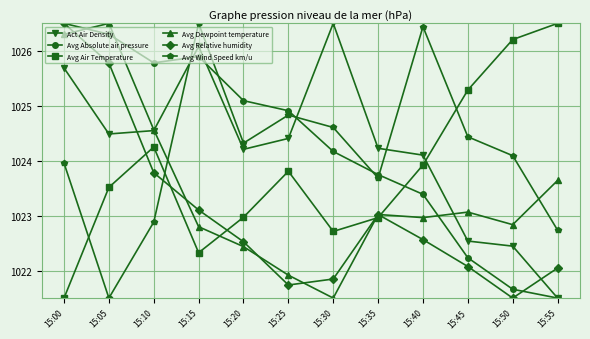

What is the difference between the maximum and minimum values in the Avg Relative humidity series?

5.0